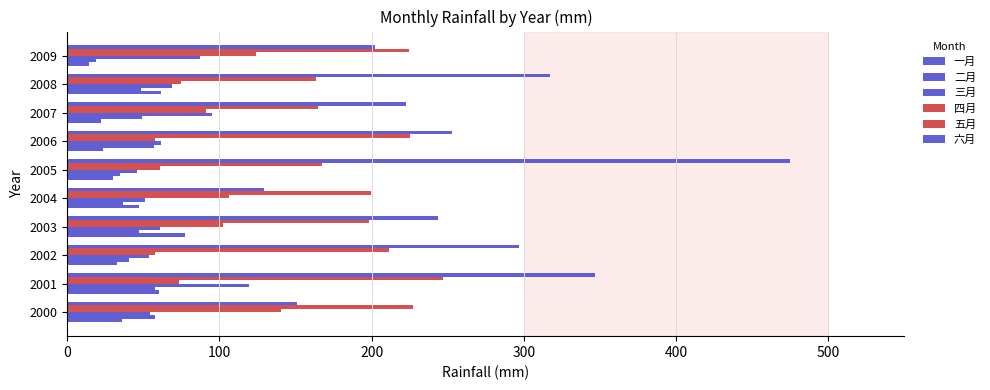

How many categories are shown in the chart?

10